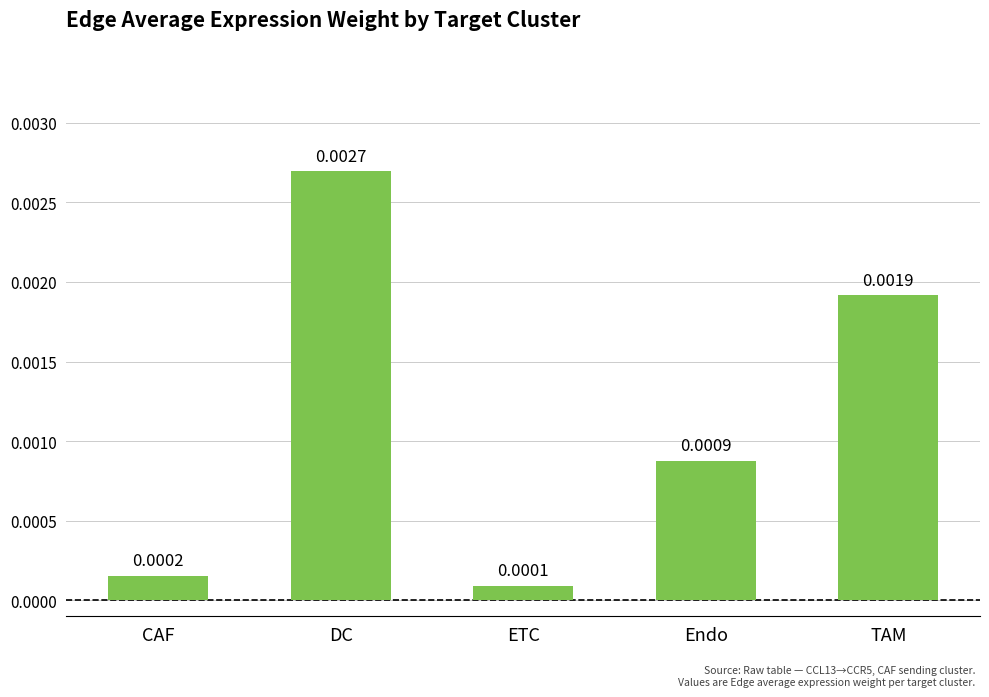

Which category has the lowest value across all series?

ETC